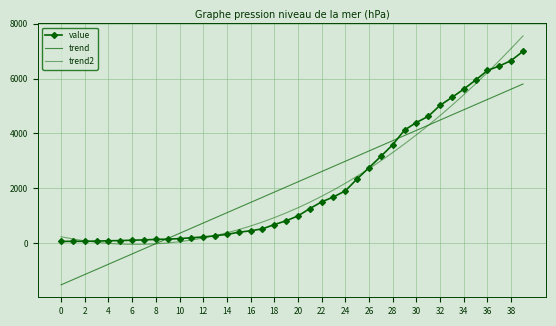

Reading left to right, what are all the values shown in this chart?

value: 64.0	68.0	69.0	76.0	87.0	95.0	108.0	119.0	138.0	146.0	167.0	197.0	226.0	269.0	320.0	398.0	452.0	523.0	677.0	816.0	993.0	1261.0	1505.0	1686.0	1908.0	2344.0	2752.0	3165.0	3589.0	4125.0	4399.0	4625.0	5025.0	5314.0	5617.0	5947.0	6295.0	6460.0	6657.0	6995.0
trend: -1518.6	-1330.9	-1143.2	-955.5	-767.7	-580.0	-392.3	-204.6	-16.9	170.9	358.6	546.3	734.0	921.7	1109.5	1297.2	1484.9	1672.6	1860.3	2048.1	2235.8	2423.5	2611.2	2798.9	2986.7	3174.4	3362.1	3549.8	3737.5	3925.3	4113.0	4300.7	4488.4	4676.1	4863.9	5051.6	5239.3	5427.0	5614.8	5802.5
trend2: 235.3	153.2	85.3	31.6	-7.9	-33.2	-44.3	-41.3	-24.0	7.5	53.2	113.1	187.2	275.5	378.0	494.8	625.7	770.8	930.1	1103.6	1291.3	1493.3	1709.4	1939.7	2184.2	2443.0	2715.9	3003.0	3304.4	3619.9	3949.7	4293.6	4651.8	5024.1	5410.7	5811.4	6226.4	6655.5	7098.9	7556.4